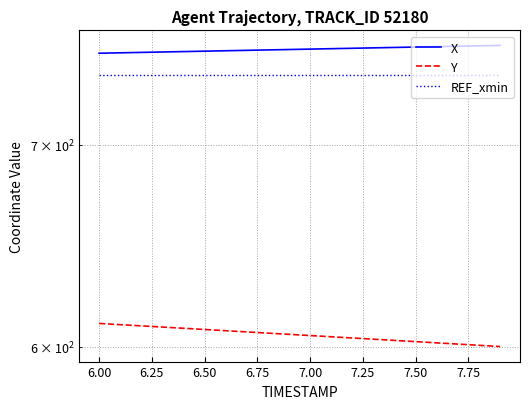

What is the maximum value shown in the chart?

755.2